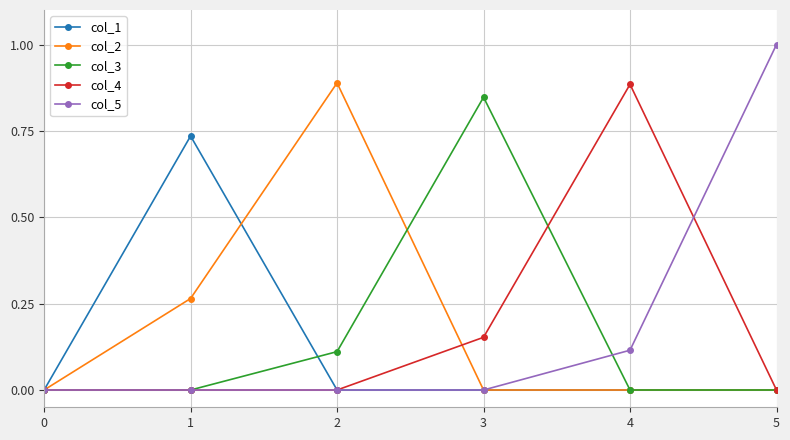

True or false: col_5 has a value of 0.6 at 0.

False